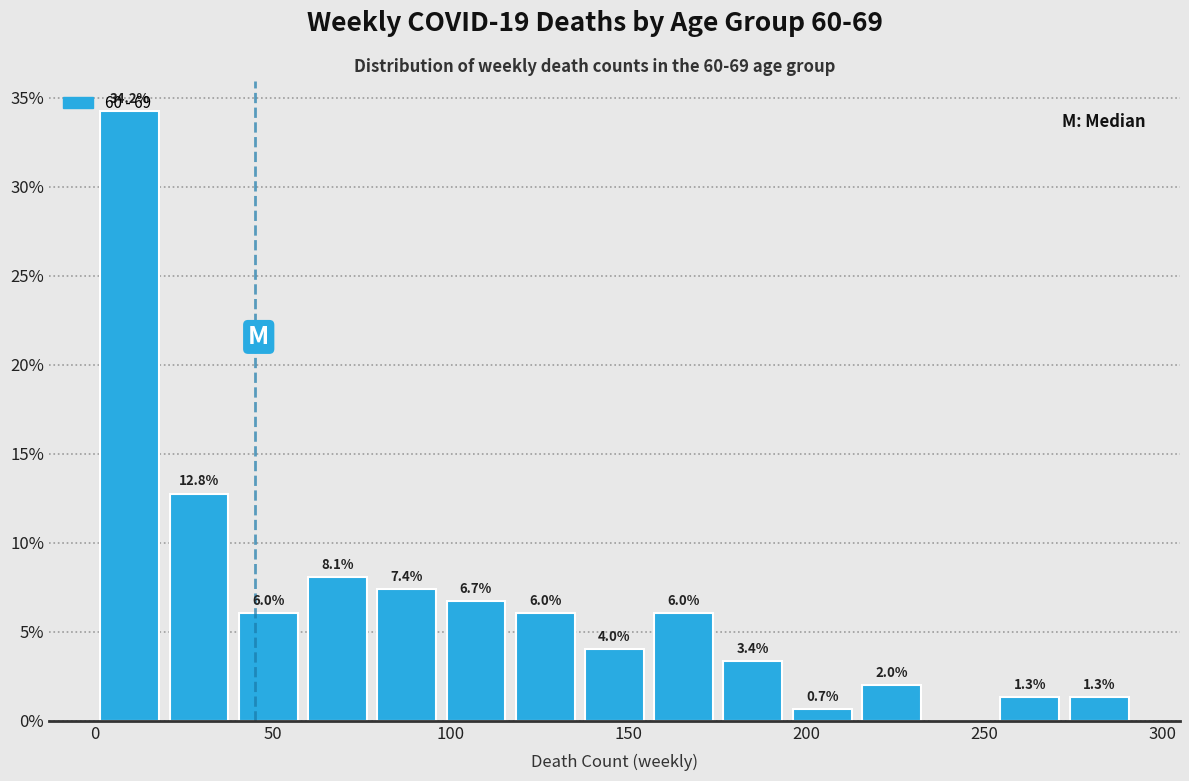

Around what value on the x-axis is the tallest bar? Give the approximate position of its centre, as read against the axis.

10